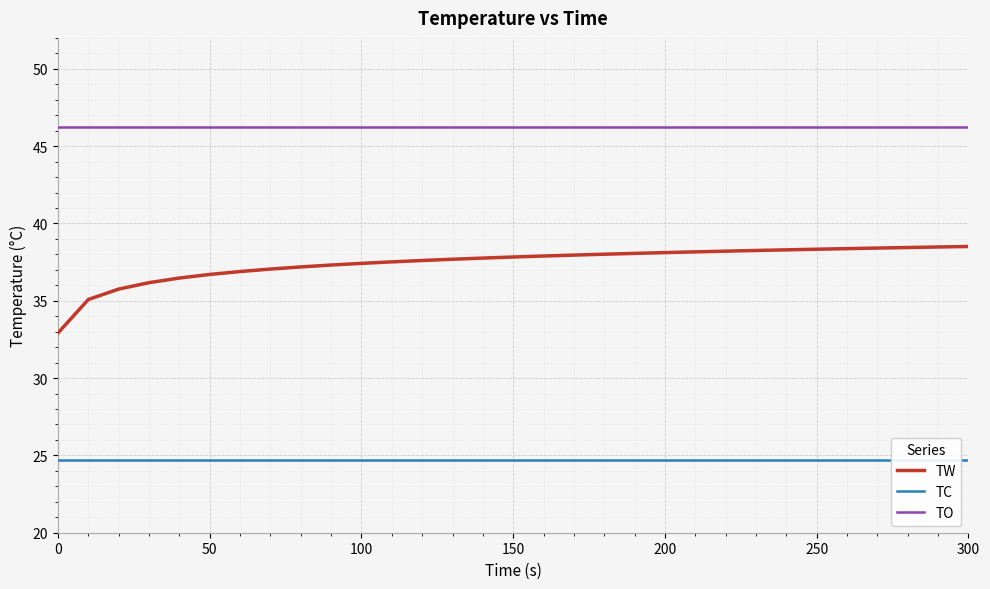

The value of TO at 50 is 46.2. True or false?

True